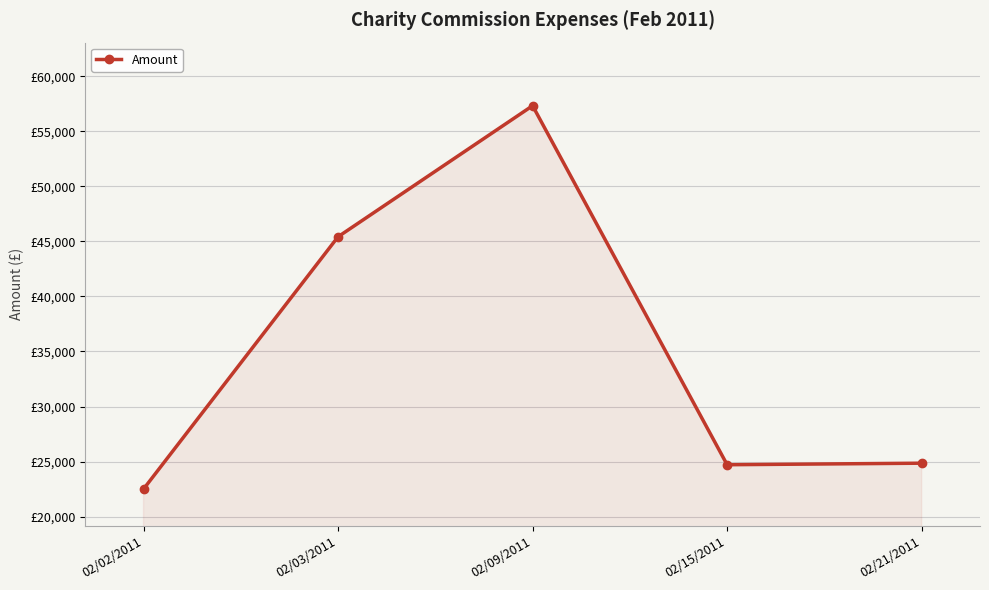

Is this an area chart (filled region under the line)?

Yes